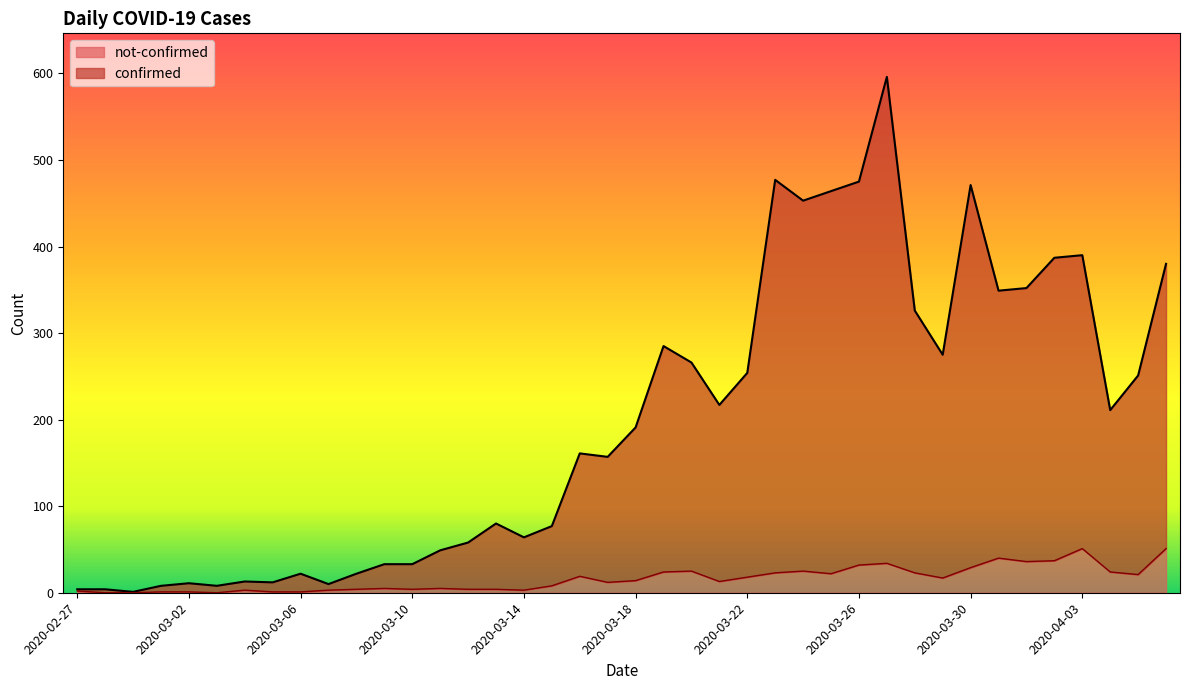

Which label corresponds to the smallest value in the chart?

2020-02-28